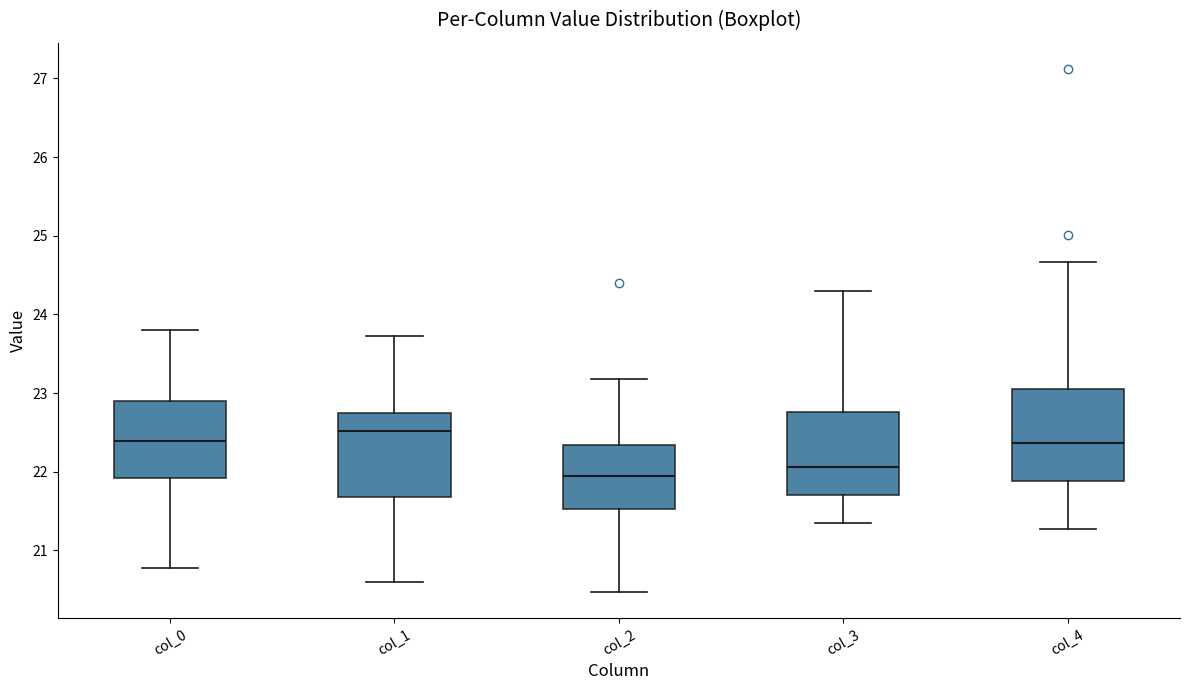

Where does the median line of the box for col_2 sit on the y-axis? The values are not printed on the chart, so give them approximately, as read against the axis.

22.0